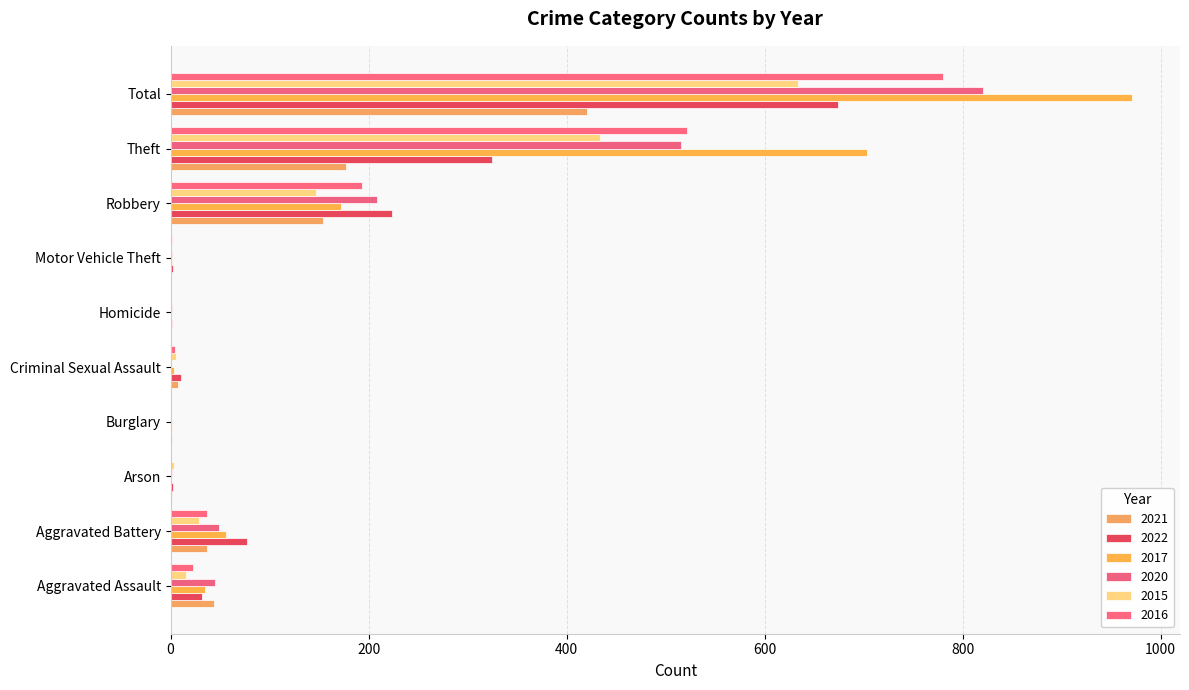

Count the number of data series in this chart.

6